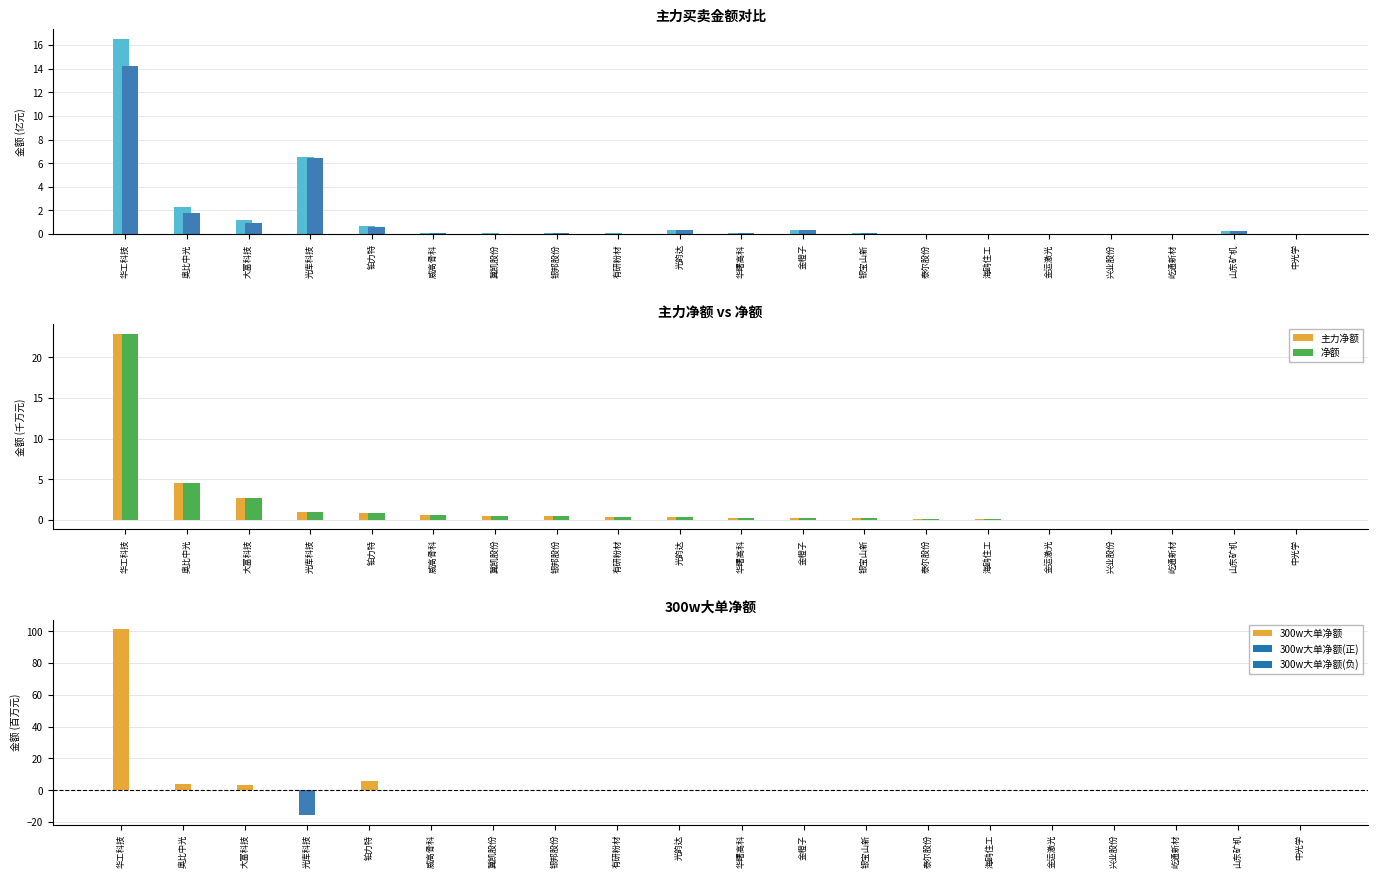

Which series has the widest spread of values?

300w大单净额